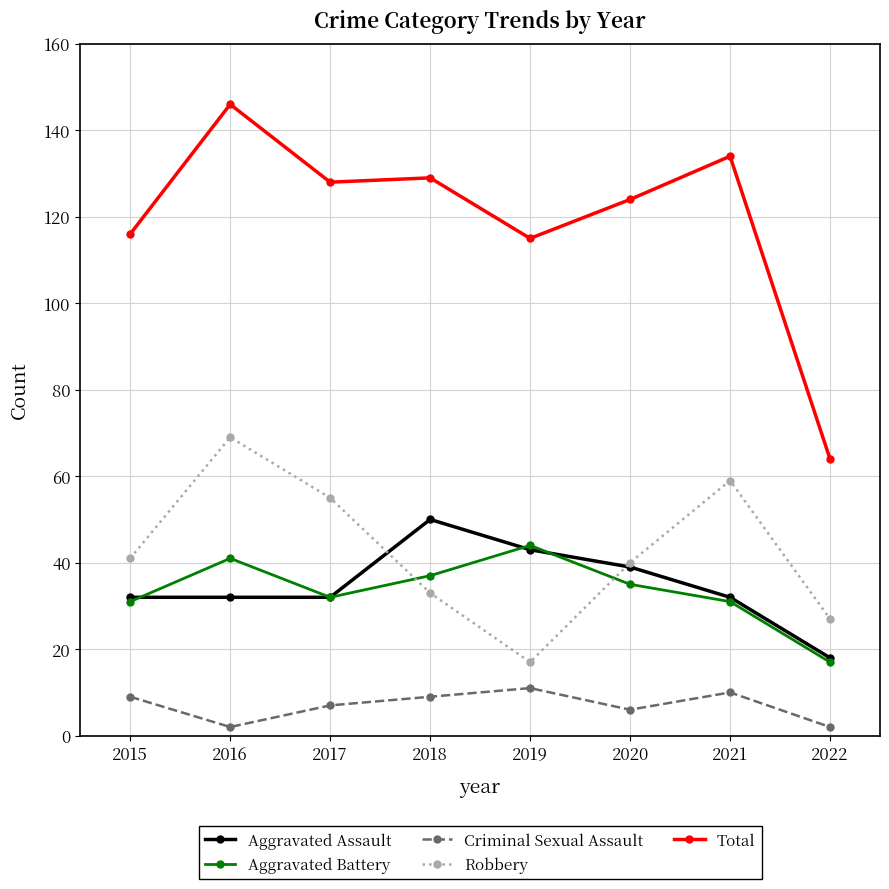

Where is the first local minimum for Aggravated Battery?

2017